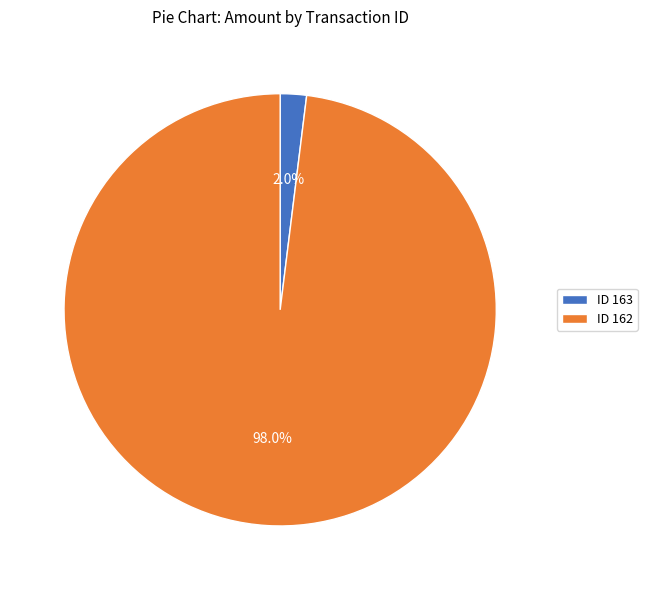

Rank the categories by value from lowest to highest.

ID 163, ID 162